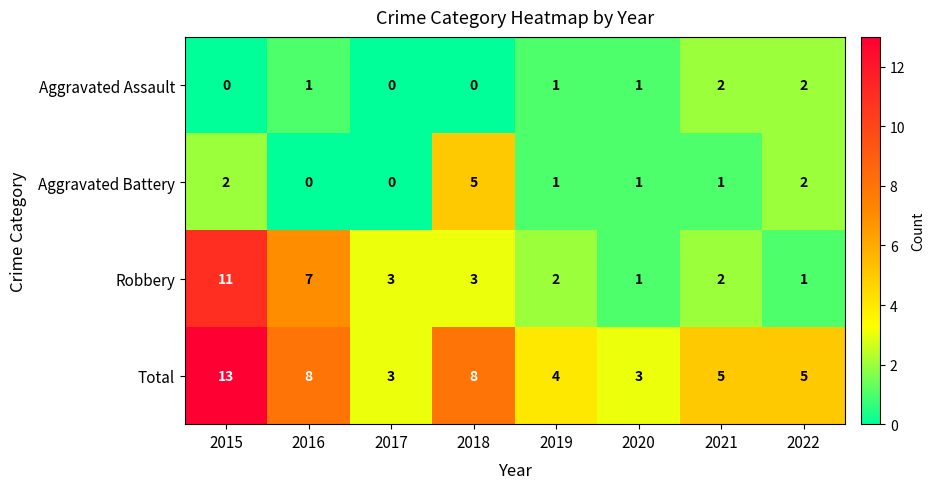

What is the difference between the maximum and minimum values in the Aggravated Battery series?

5